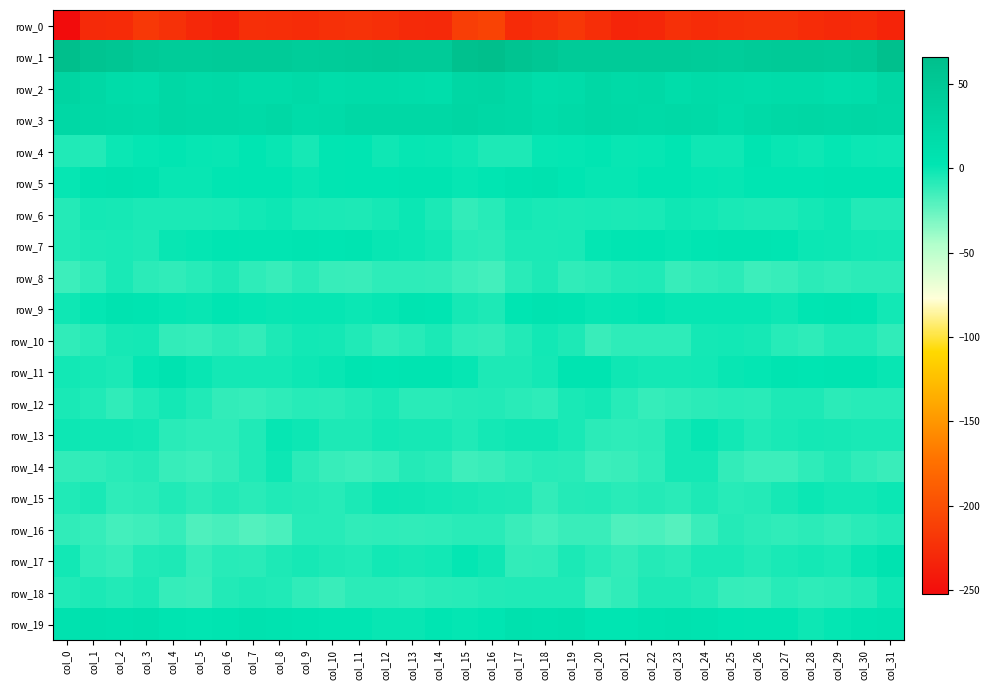

What is the difference between the maximum and minimum values in the row_8 series?

10.8